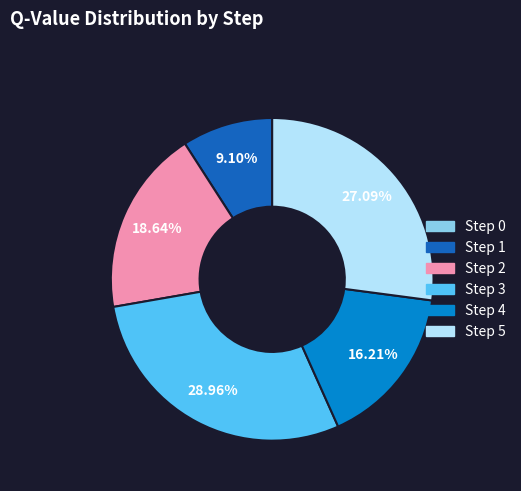

Approximately how many times larger is the value at Step 4 compared to Step 5?

0.6